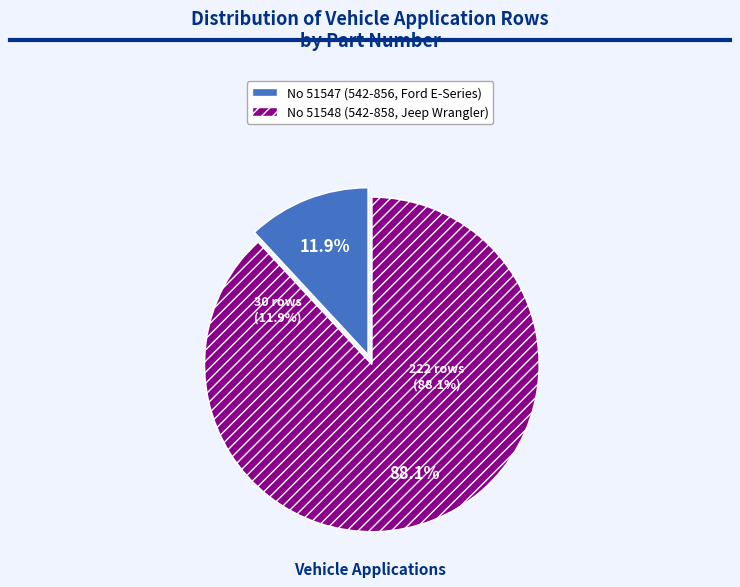

Is it true that Jeep (No 51548) is 11% of the pie?

False